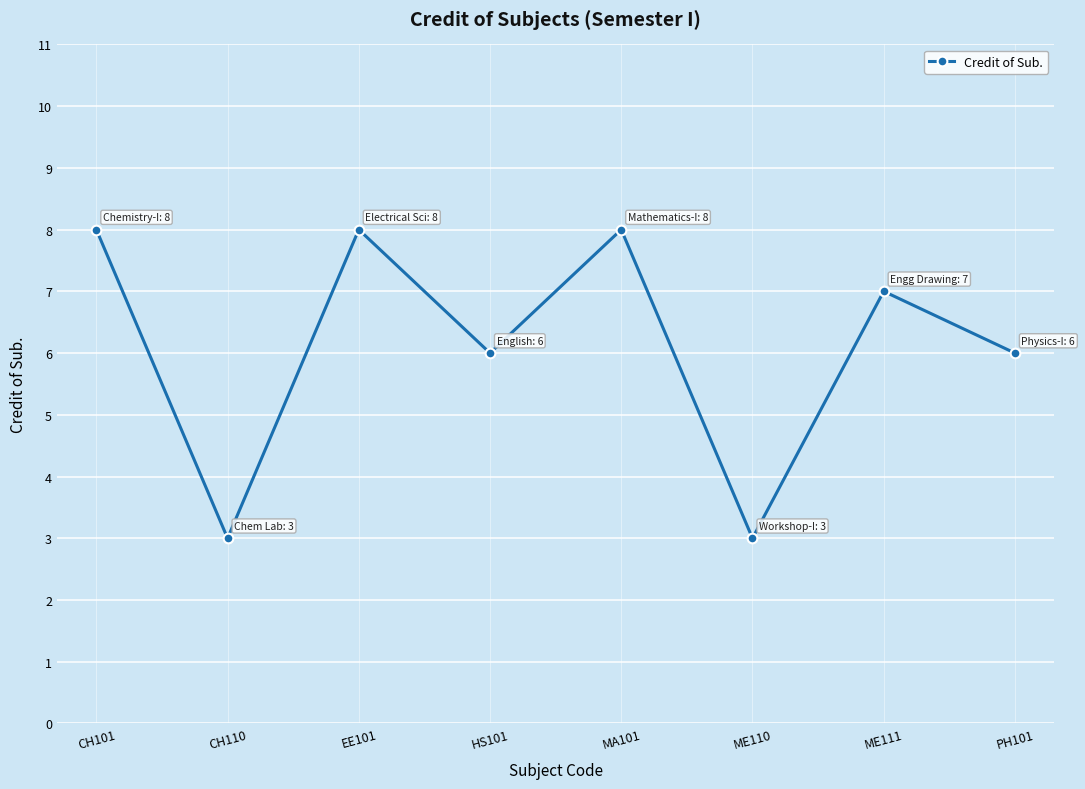

Reading left to right, transcribe all the data shown in this chart.

8	3	8	6	8	3	7	6